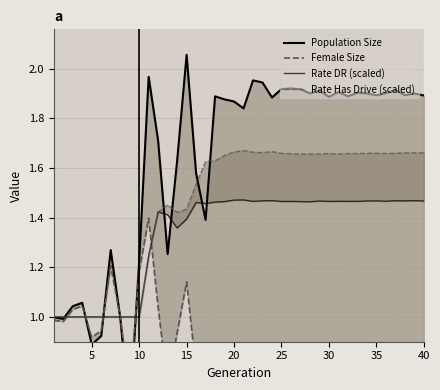

What is the difference between the second highest and second lowest values in the Female Size series?

0.5